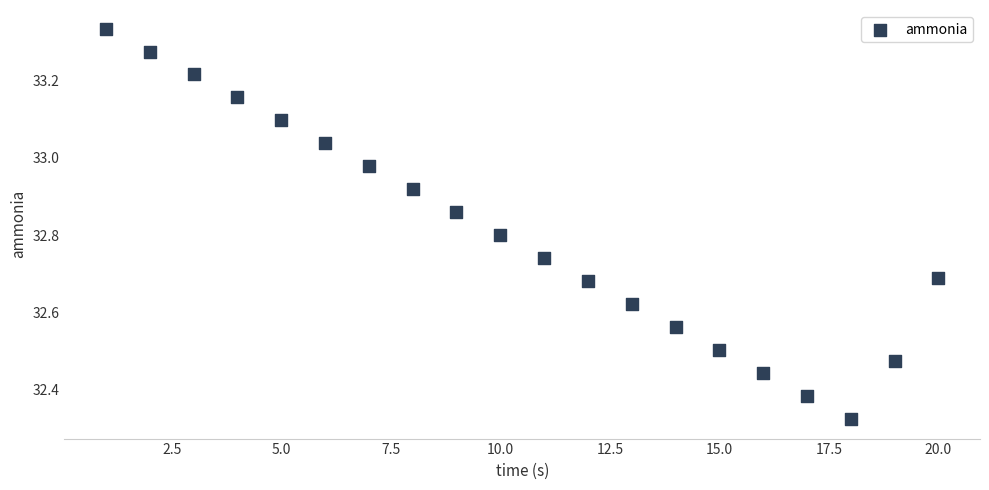

What is the range of Y values (max minus min)?

1.0